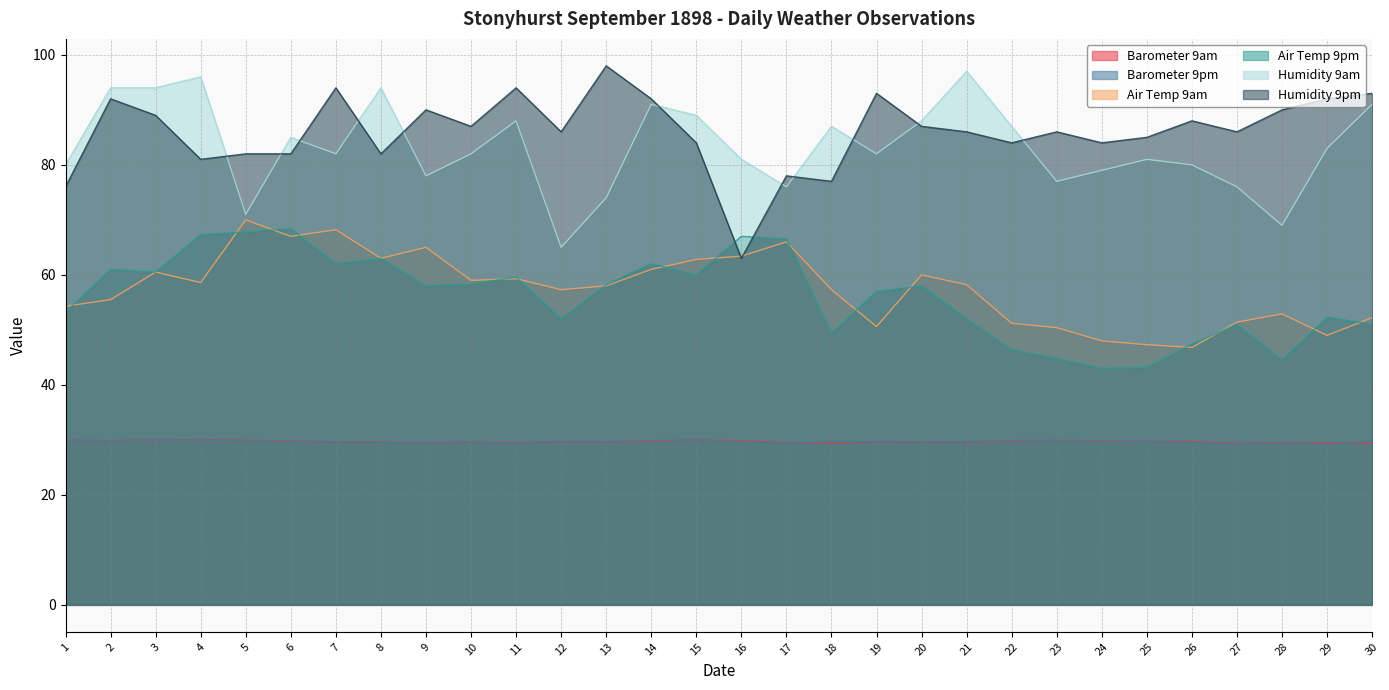

The value of Humidity 9am at 28 is 69.0. True or false?

True